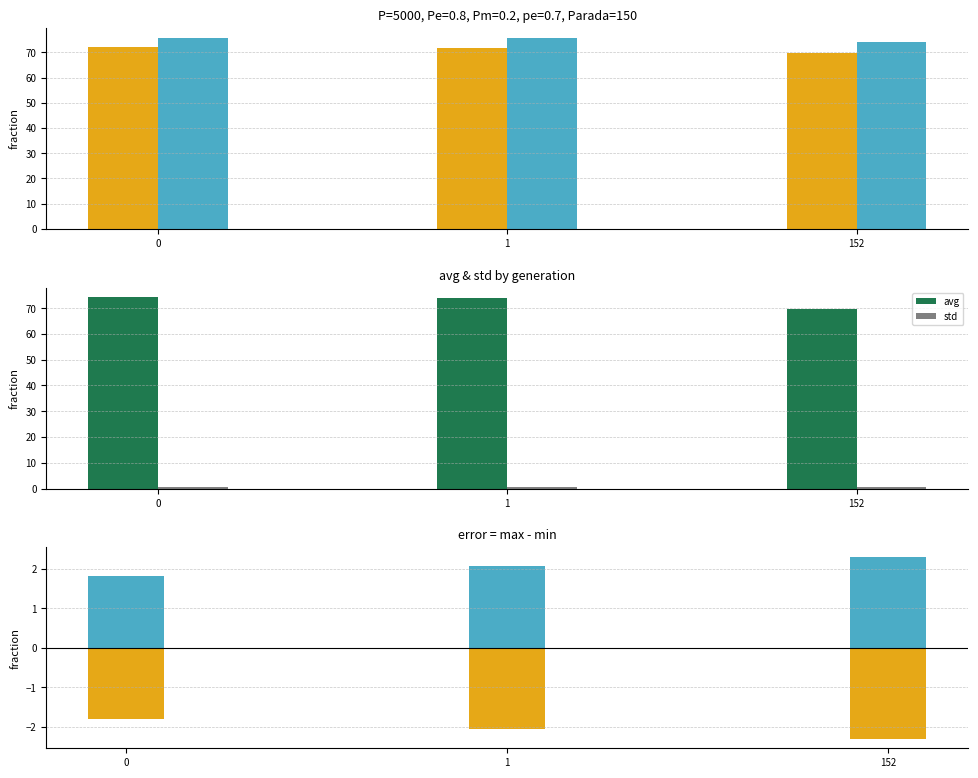

Between 1 and 152, which is larger?

1